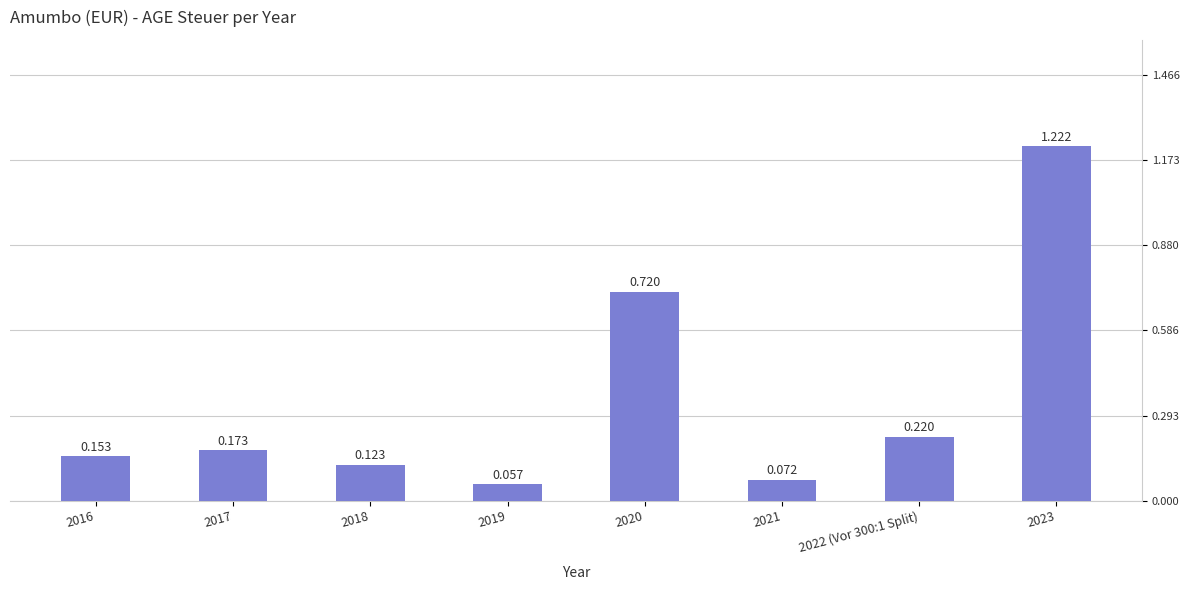

Where is the data nearest to the value 0?

2019